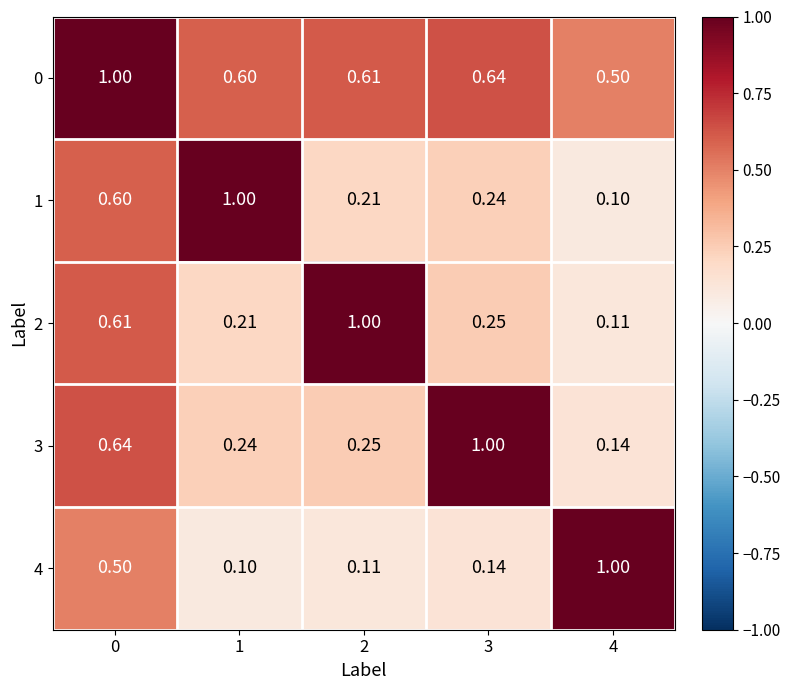

What is the maximum value shown in the chart?

1.0